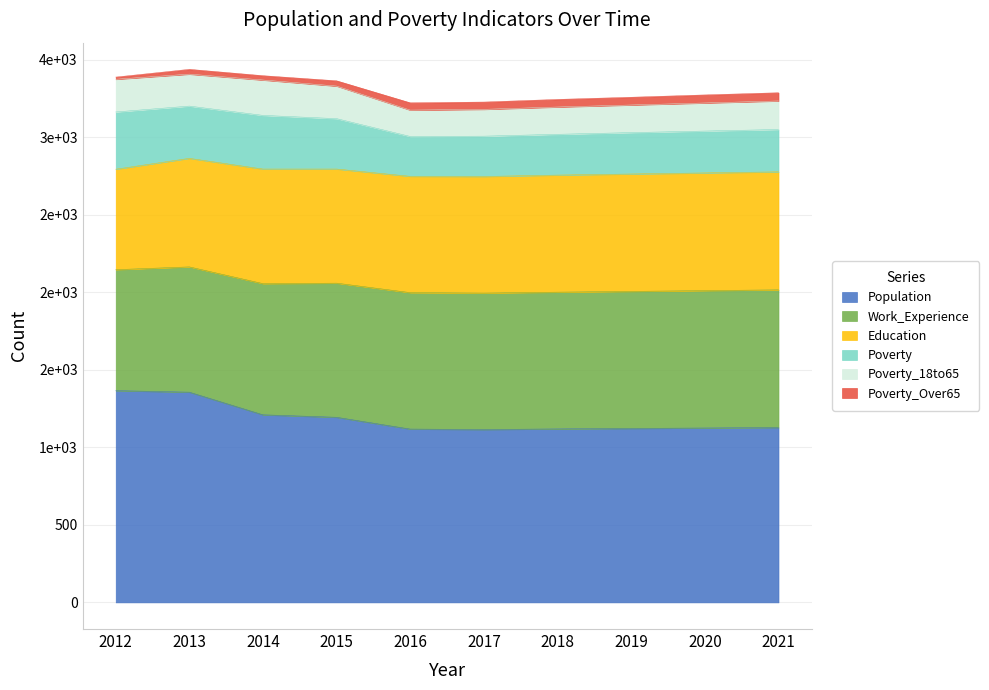

Rank the categories by Education value from lowest to highest.

2012, 2013, 2015, 2014, 2016, 2017, 2018, 2019, 2020, 2021